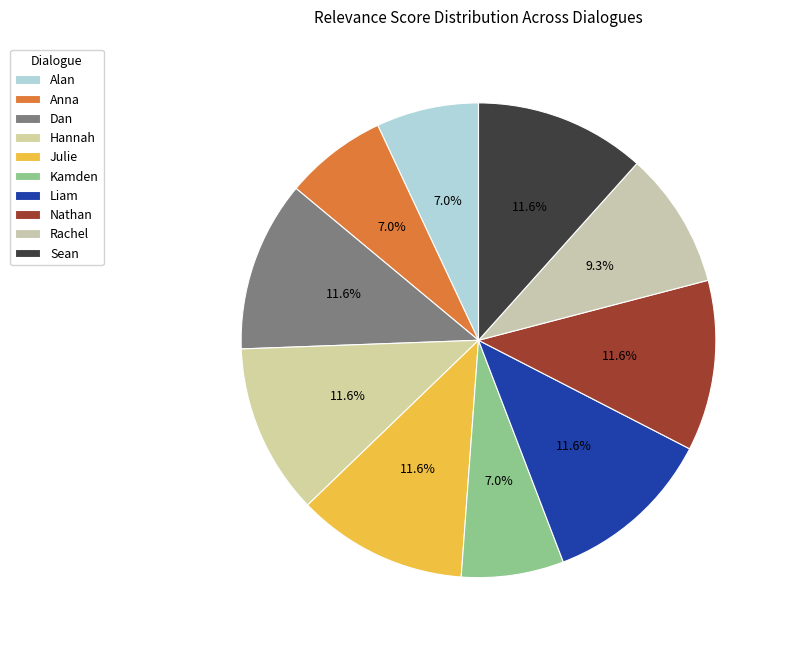

To the nearest percent, what portion does Kamden represent?

7%